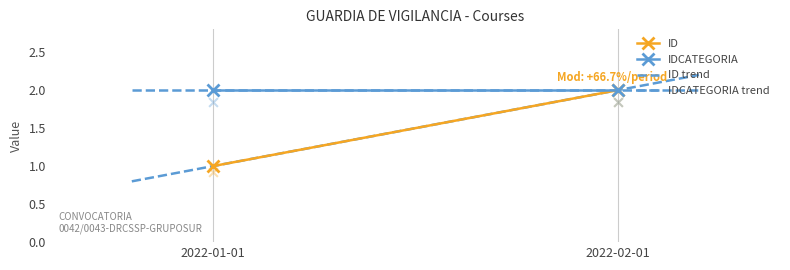

At which category is the sum across all series the highest?

2022-02-01